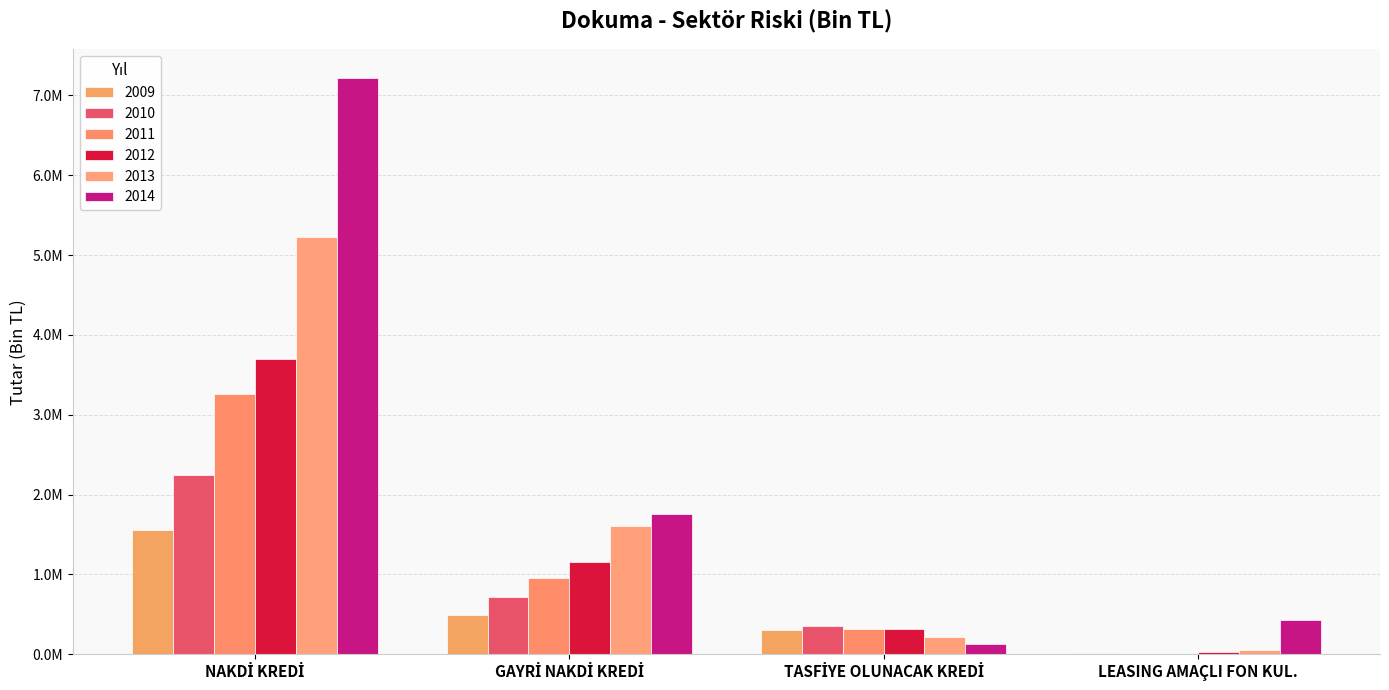

Which has a higher value, TASFİYE OLUNACAK KREDİ or LEASING AMAÇLI FON KUL.?

TASFİYE OLUNACAK KREDİ